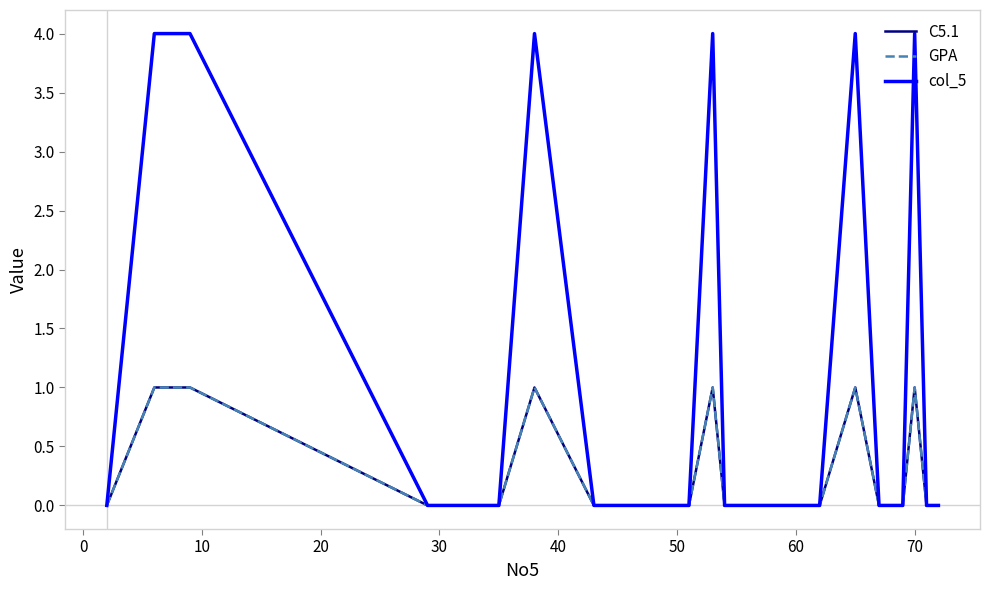

How many lines are shown in the chart?

3